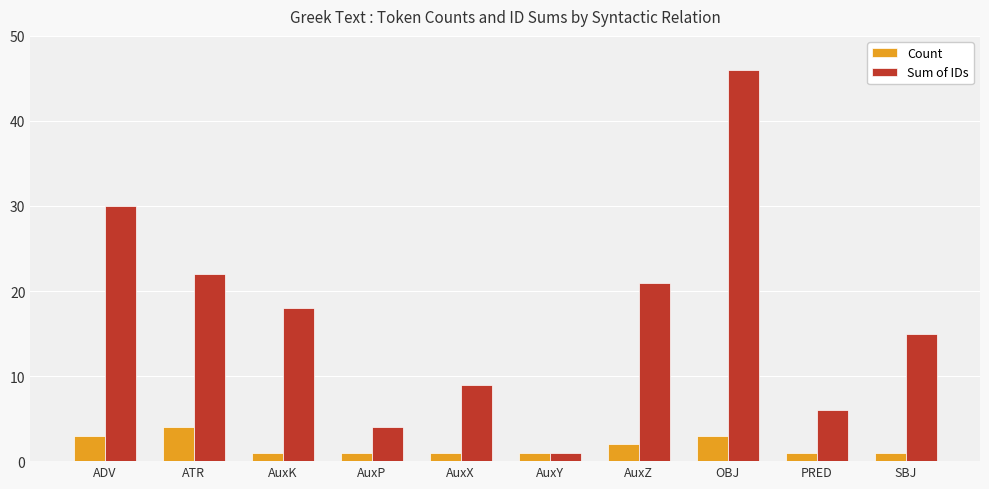

Which series has the largest total across all categories?

Sum of IDs